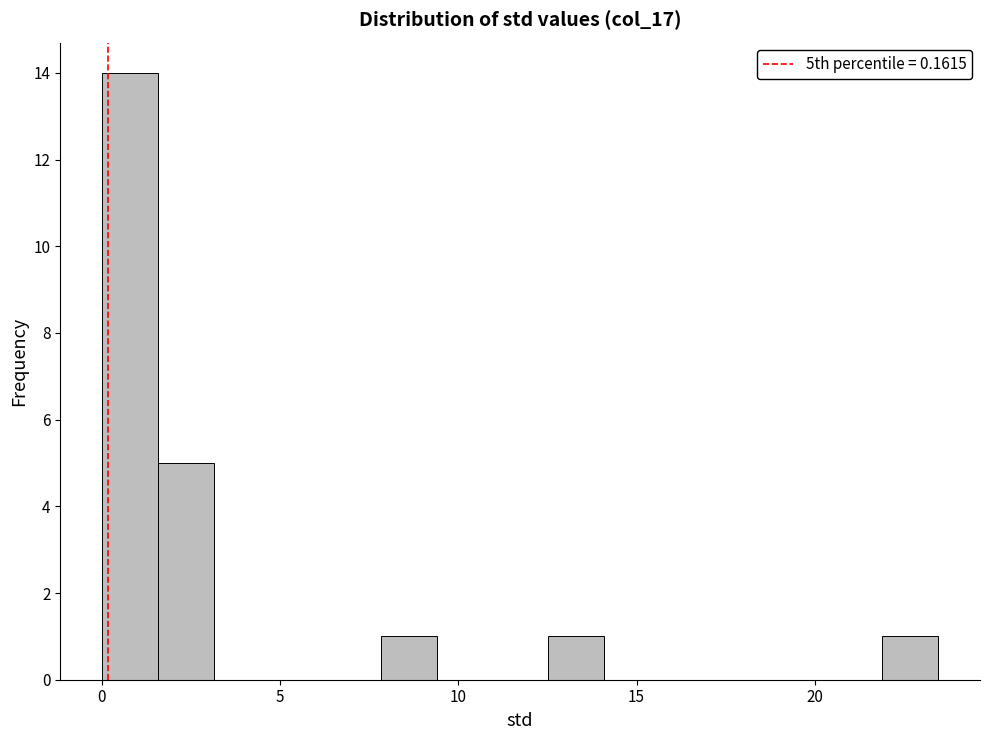

Read against the x-axis, roughly where is the centre of the tallest bar?

1.0